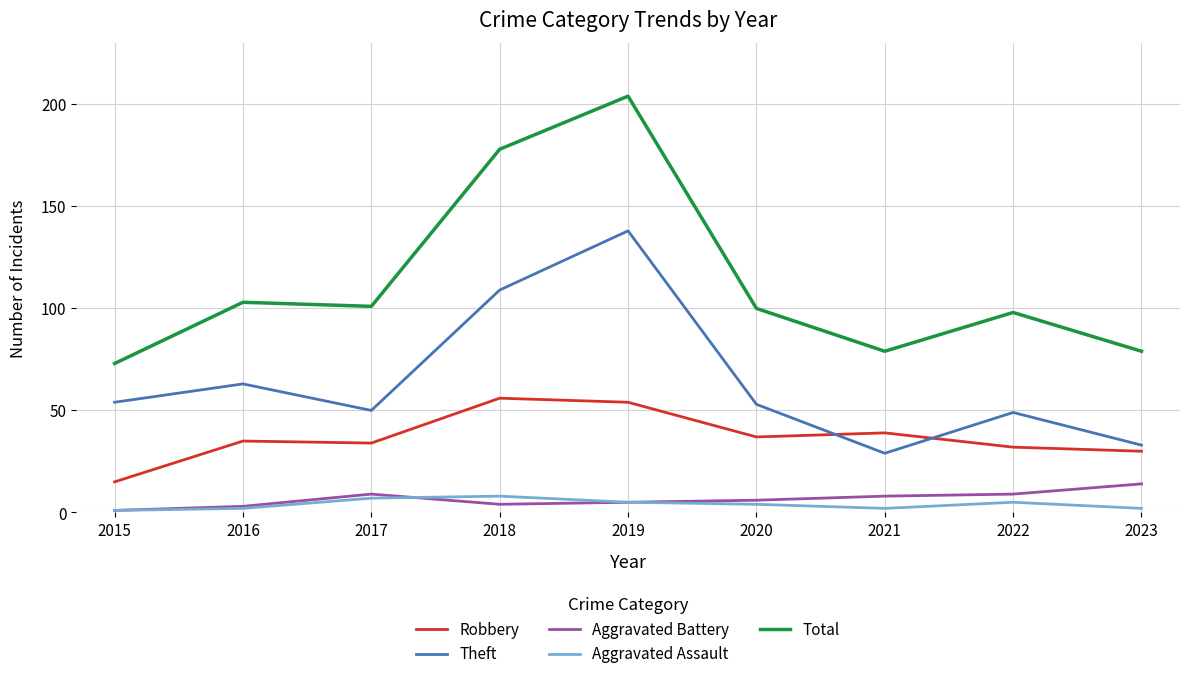

Is the value of Aggravated Assault at 2016 greater than the value of Total at 2019?

No